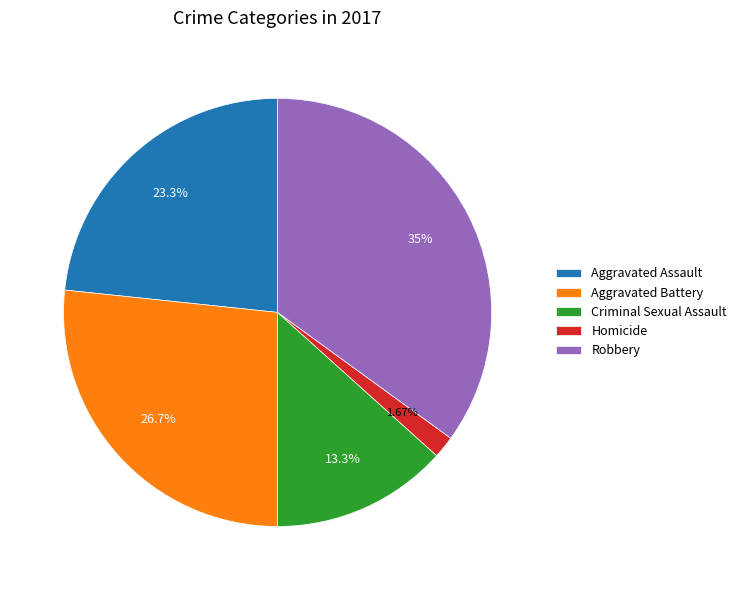

How many slices are in this pie chart?

5